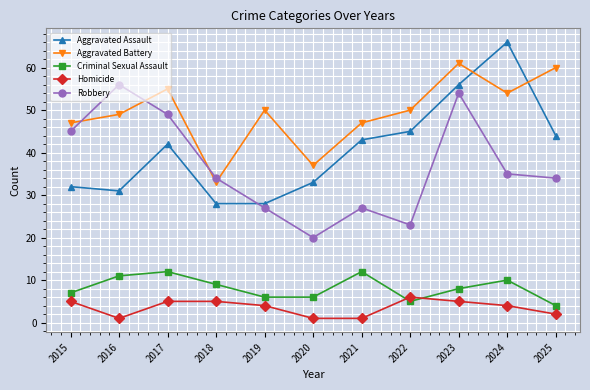

True or false: Criminal Sexual Assault and Robbery intersect in this chart.

False